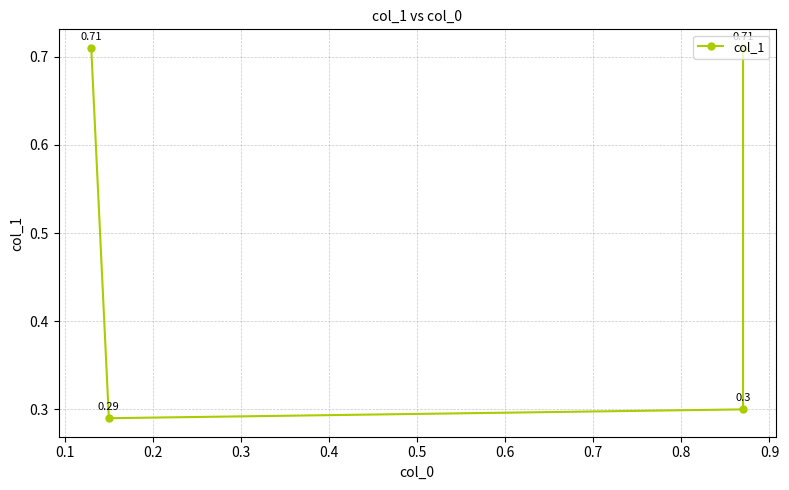

How many lines are shown in the chart?

1